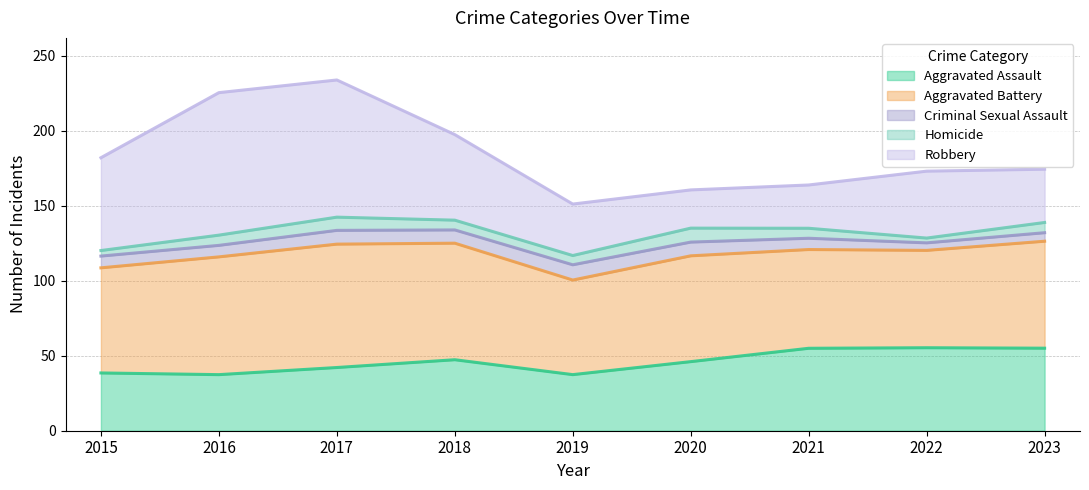

Does the chart display data point markers on the line(s)?

No